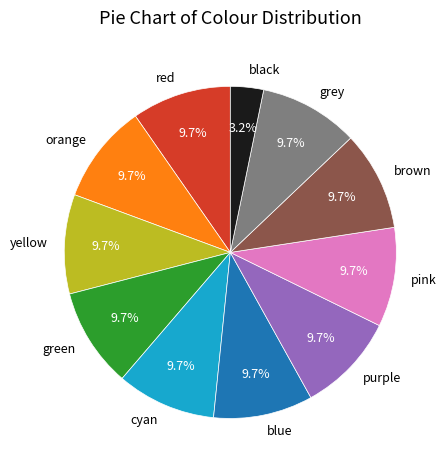

What percentage is the red slice, to the nearest percent?

10%